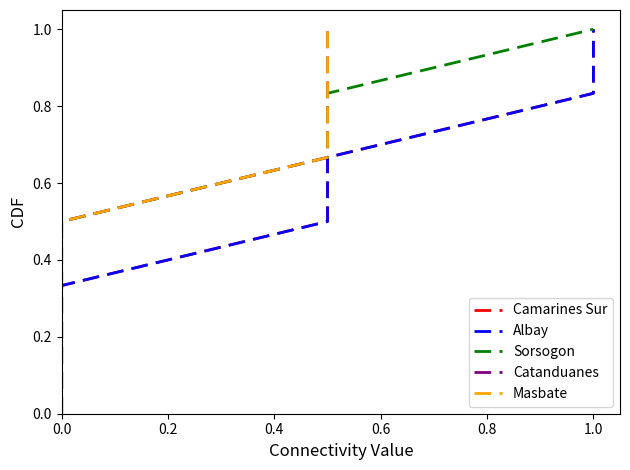

Between 0.2 and 0.0, which is larger?

0.2